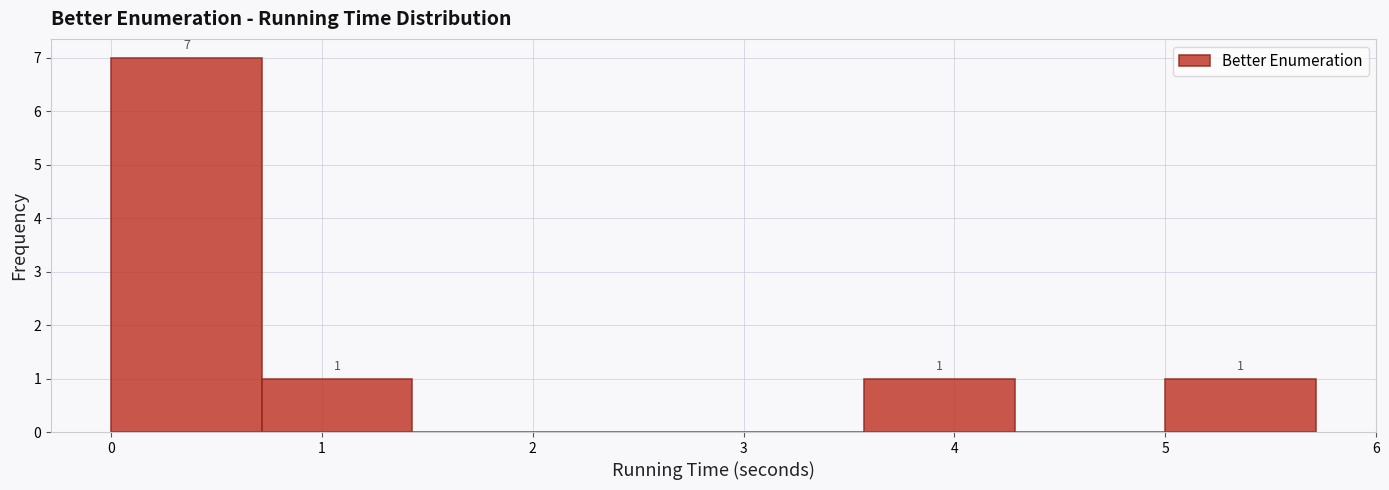

Which range on the x-axis has the tallest bar?

0.0 to 0.7